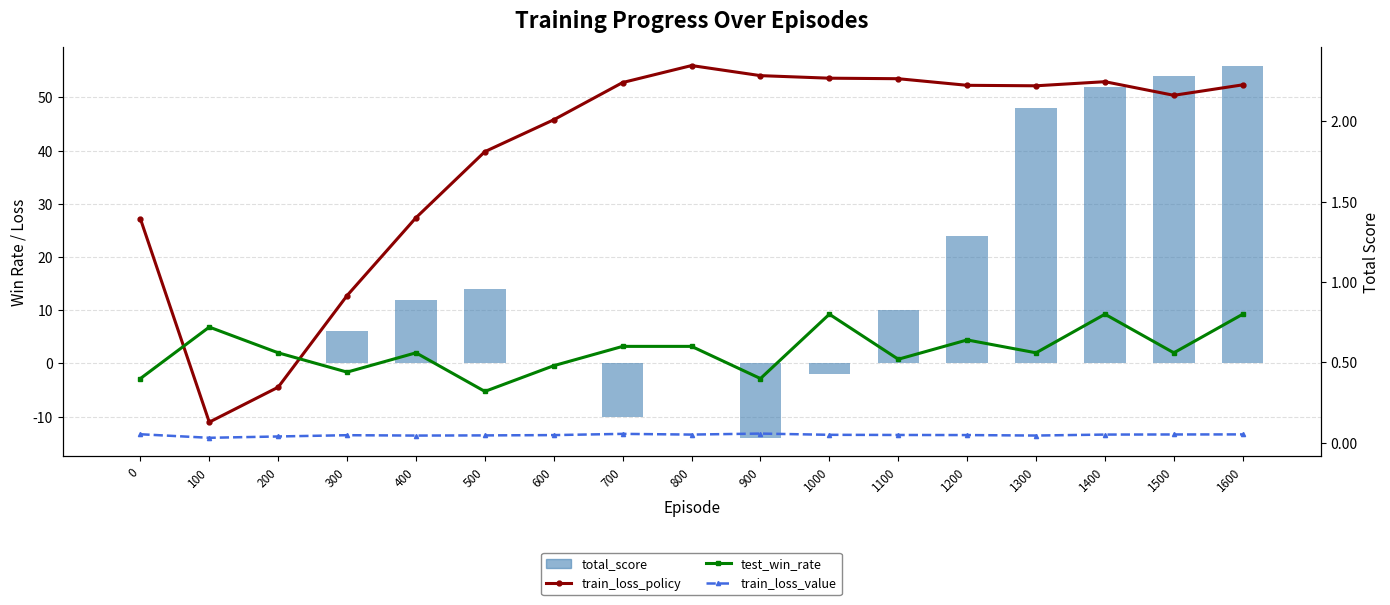

Reading left to right, extract all data points from this chart.

total_score: 0=0.0	100=0.0	200=0.0	300=6.0	400=12.0	500=14.0	600=0.0	700=-10.0	800=0.0	900=-14.0	1000=-2.0	1100=10.0	1200=24.0	1300=48.0	1400=52.0	1500=54.0	1600=56.0
train_loss_policy: 0=1.4	100=0.1	200=0.3	300=0.9	400=1.4	500=1.8	600=2.0	700=2.2	800=2.3	900=2.3	1000=2.3	1100=2.3	1200=2.2	1300=2.2	1400=2.2	1500=2.2	1600=2.2
test_win_rate: 0=0.4	100=0.7	200=0.6	300=0.4	400=0.6	500=0.3	600=0.5	700=0.6	800=0.6	900=0.4	1000=0.8	1100=0.5	1200=0.6	1300=0.6	1400=0.8	1500=0.6	1600=0.8
train_loss_value: 0=0.1	100=0.0	200=0.0	300=0.0	400=0.0	500=0.0	600=0.0	700=0.1	800=0.1	900=0.1	1000=0.1	1100=0.0	1200=0.0	1300=0.0	1400=0.1	1500=0.1	1600=0.1